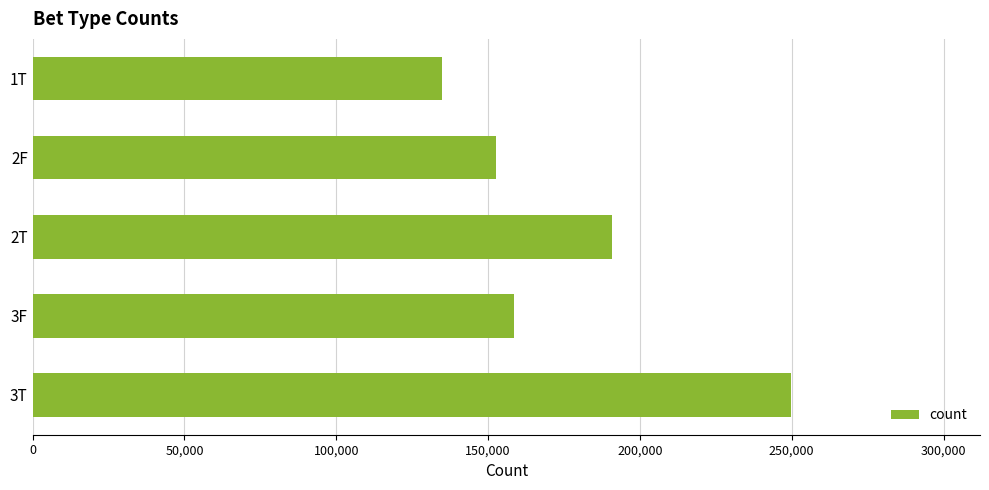

Approximately how many times larger is the value at 1T compared to 3F?

0.8